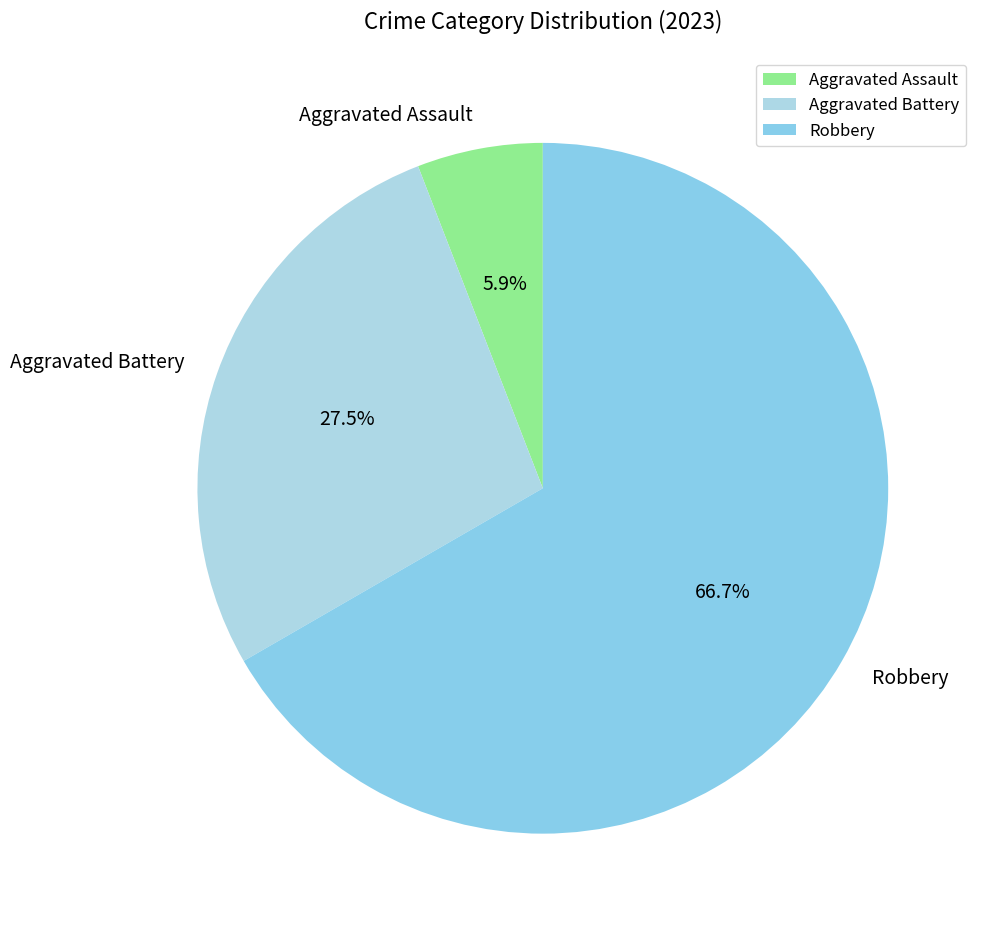

To the nearest percent, what is the average slice percentage?

33%